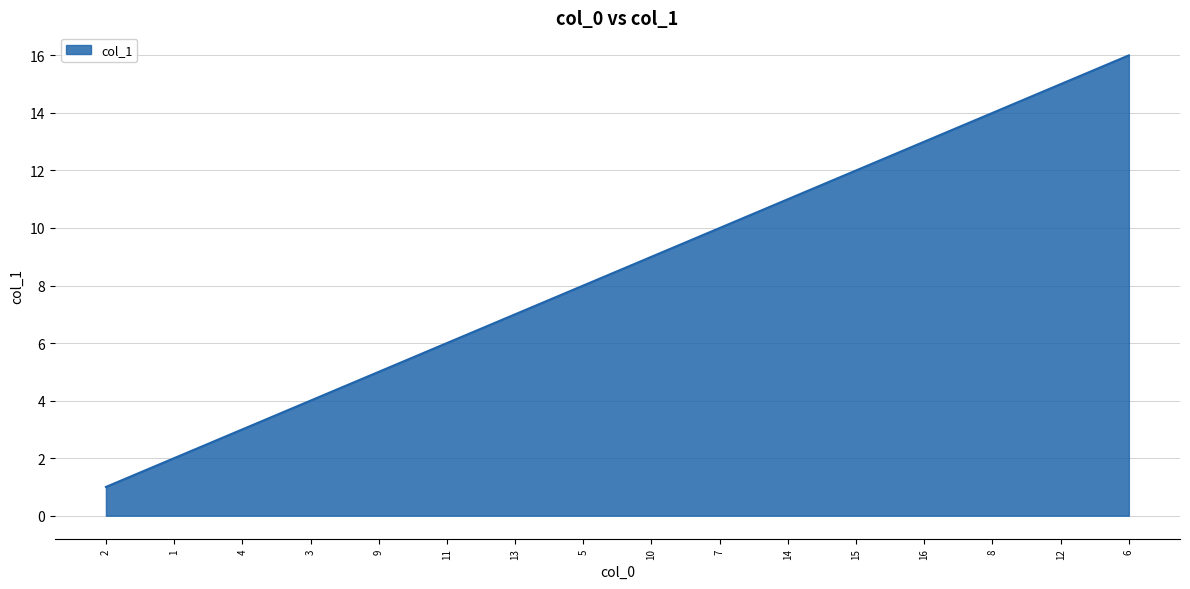

List the labels in order of value, smallest first.

2, 1, 4, 3, 9, 11, 13, 5, 10, 7, 14, 15, 16, 8, 12, 6